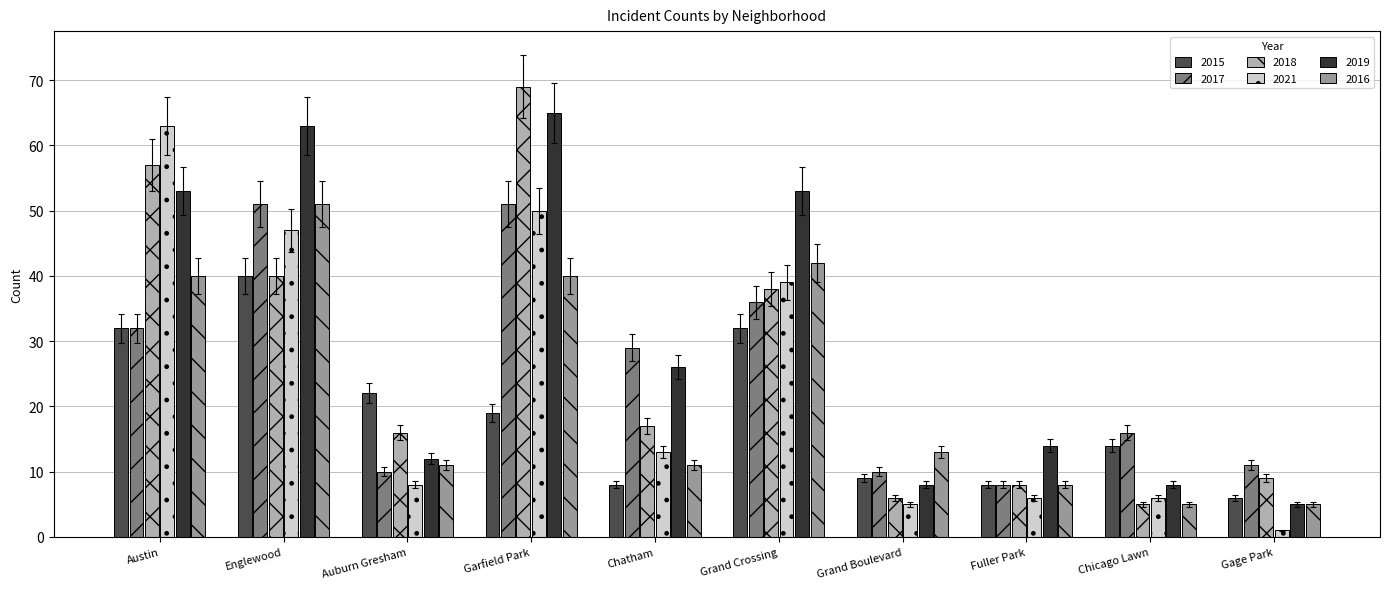

How many bars are there in each group?

6